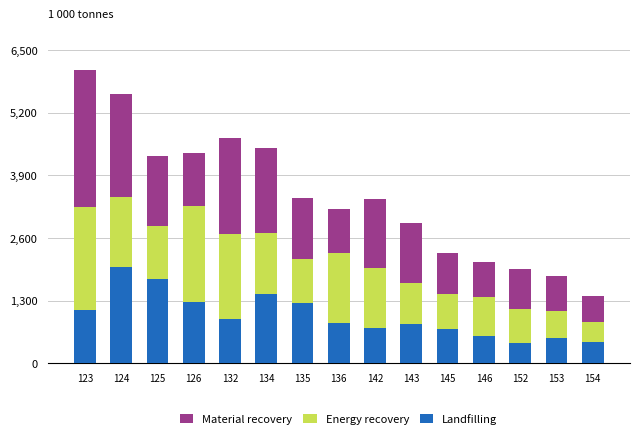

What is the total value across all series at 136?

3207.8